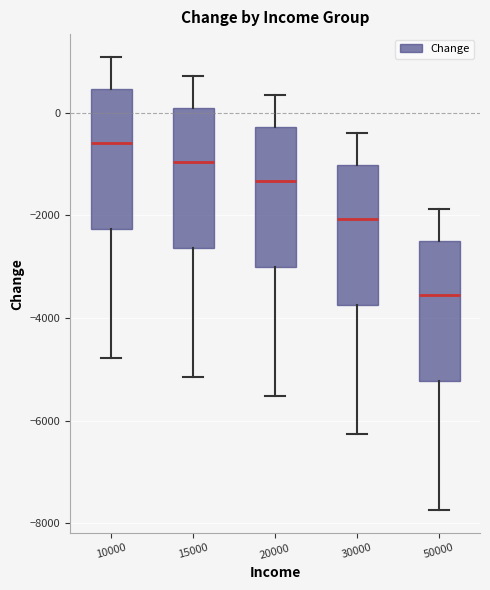

Reading left to right, transcribe this box plot: for each box, give where its median line is, the range the box spans, and where its two whiskers end, as read against the y-axis. The values are not printed on the chart, so give them approximately, as read against the axis.

10000: median -600, box -2200 to 400, whiskers -4800 to 1000
15000: median -1000, box -2600 to 0, whiskers -5200 to 800
20000: median -1400, box -3000 to -200, whiskers -5600 to 400
30000: median -2000, box -3800 to -1000, whiskers -6200 to -400
50000: median -3600, box -5200 to -2600, whiskers -7800 to -1800